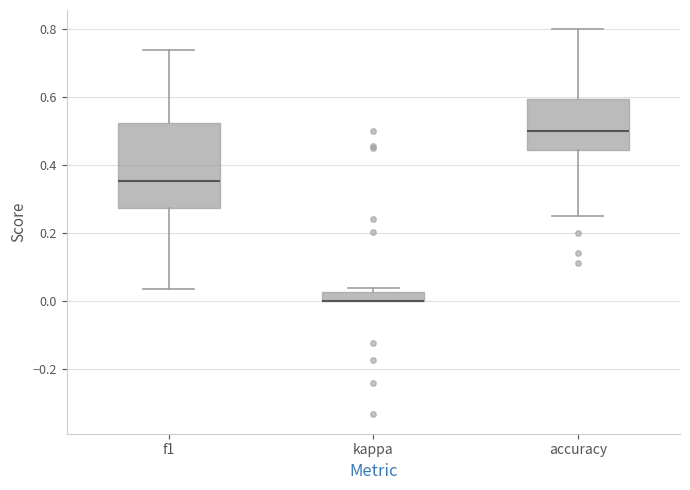

Which box is the tallest, from its lower edge to its upper edge?

f1